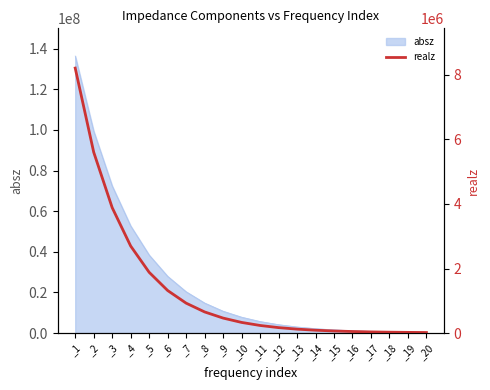

Reading right to left, list all the values displayed in this chart.

_20=17373.7	_19=21651.8	_18=27684.5	_17=36165.3	_16=48080.0	_15=64887.2	_14=88558.6	_13=121971.0	_12=169093.0	_11=235808.0	_10=330099.0	_9=464641.0	_8=655155.0	_7=927226.0	_6=1319120.0	_5=1882930.0	_4=2696960.0	_3=3886070.0	_2=5604670.0	_1=8209640.0